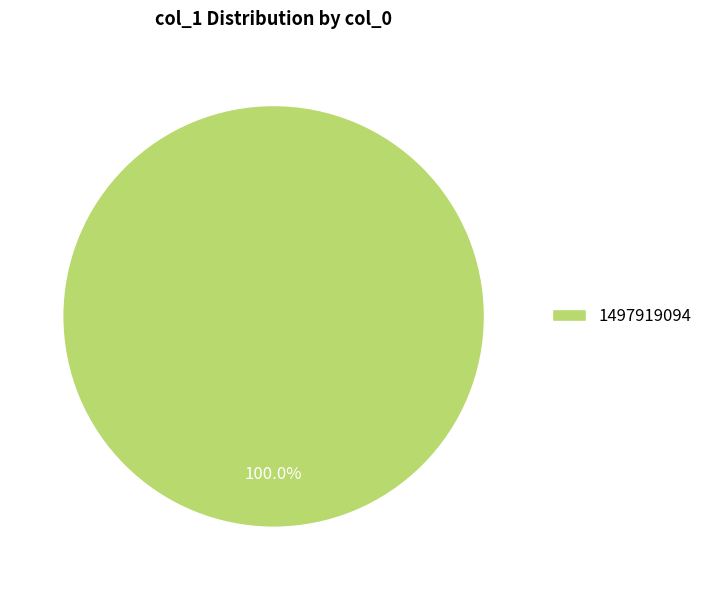

Count the number of slices in the pie.

1